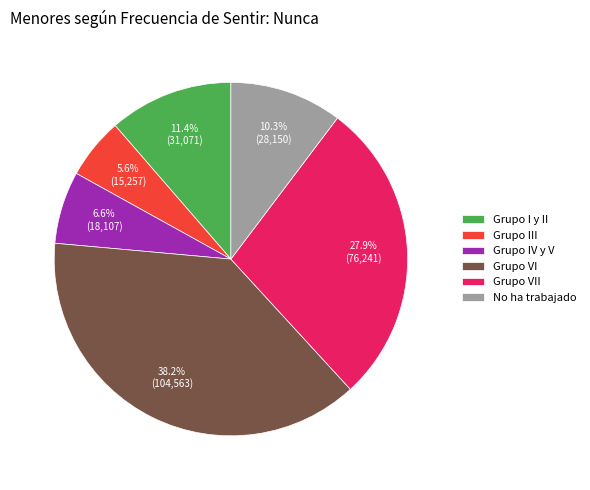

Which has a higher value, Grupo VI or Grupo VII?

Grupo VI